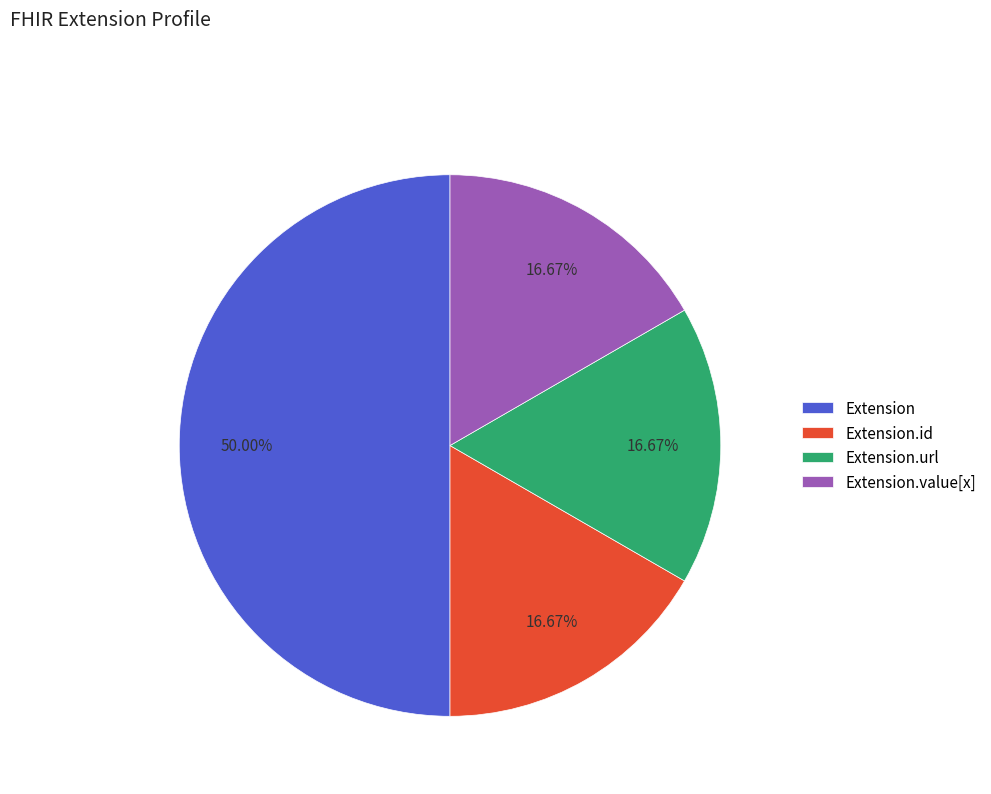

Is Extension.id the majority of the pie?

No